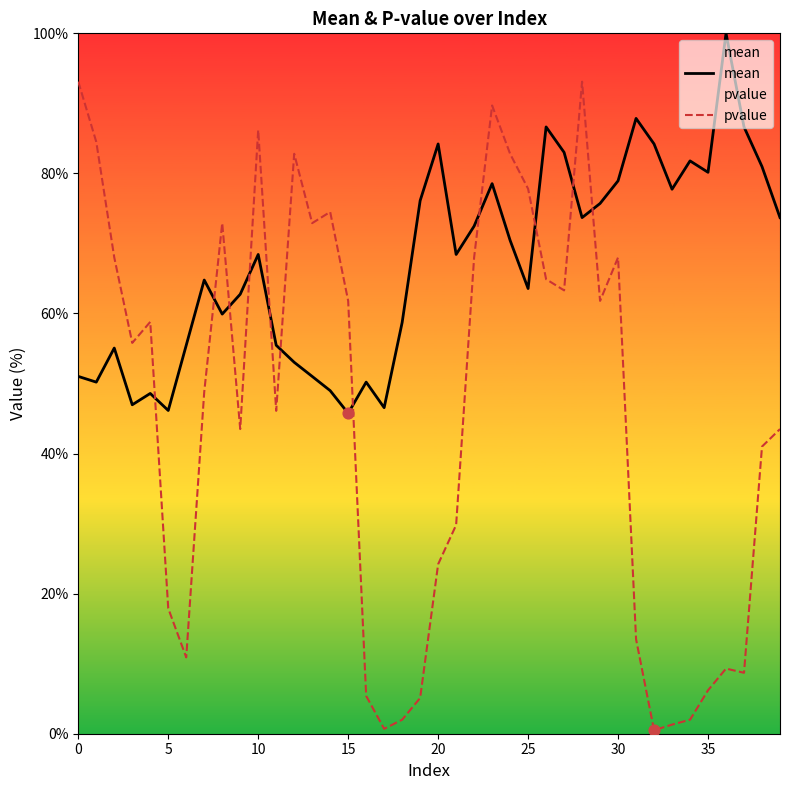

Which series contains the highest Y value?

mean